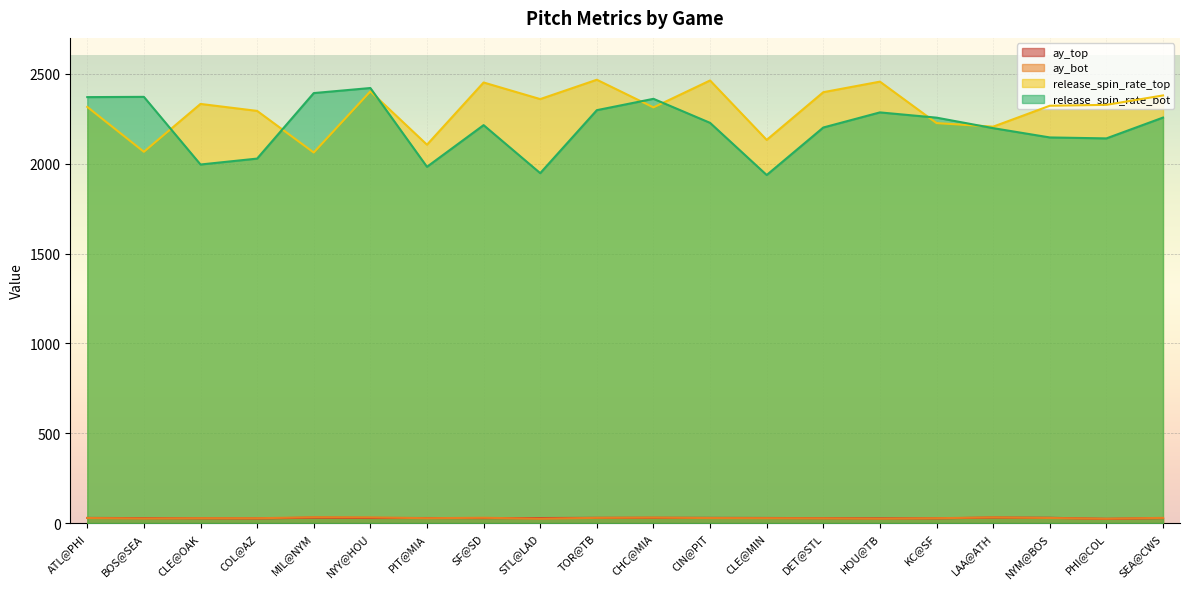

Between CLE@MIN and DET@STL, which series saw the biggest shift?

release_spin_rate_top